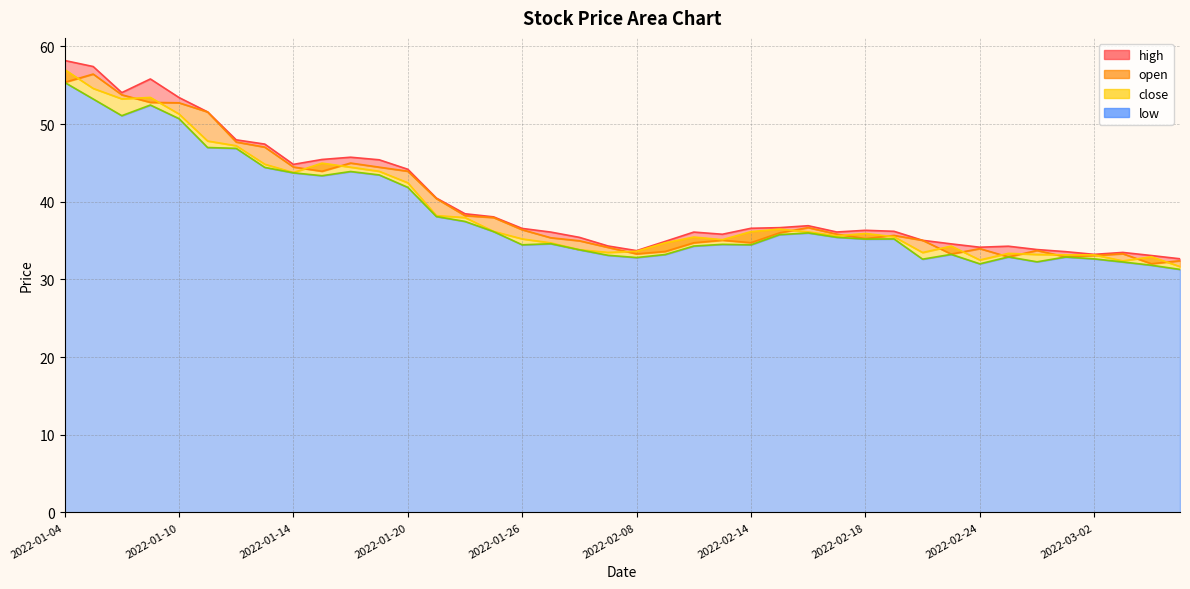

Reading left to right, what are all the values shown in this chart?

high: 2022-01-04=58.2	2022-01-05=57.4	2022-01-06=54.0	2022-01-07=55.8	2022-01-10=53.4	2022-01-11=51.6	2022-01-12=48.0	2022-01-13=47.4	2022-01-14=44.8	2022-01-17=45.4	2022-01-18=45.7	2022-01-19=45.4	2022-01-20=44.2	2022-01-21=40.5	2022-01-24=38.5	2022-01-25=38.0	2022-01-26=36.6	2022-01-27=36.1	2022-01-28=35.4	2022-02-07=34.3	2022-02-08=33.7	2022-02-09=34.9	2022-02-10=36.1	2022-02-11=35.8	2022-02-14=36.6	2022-02-15=36.7	2022-02-16=36.9	2022-02-17=36.1	2022-02-18=36.3	2022-02-21=36.2	2022-02-22=35.0	2022-02-23=34.6	2022-02-24=34.1	2022-02-25=34.3	2022-02-28=33.8	2022-03-01=33.6	2022-03-02=33.2	2022-03-03=33.5	2022-03-04=33.1	2022-03-07=32.6
open: 2022-01-04=55.4	2022-01-05=56.4	2022-01-06=53.8	2022-01-07=52.8	2022-01-10=52.7	2022-01-11=51.6	2022-01-12=47.7	2022-01-13=47.0	2022-01-14=44.5	2022-01-17=43.9	2022-01-18=45.0	2022-01-19=44.5	2022-01-20=43.9	2022-01-21=40.4	2022-01-24=38.2	2022-01-25=38.0	2022-01-26=36.4	2022-01-27=35.4	2022-01-28=35.0	2022-02-07=34.1	2022-02-08=33.3	2022-02-09=33.6	2022-02-10=34.7	2022-02-11=35.0	2022-02-14=34.7	2022-02-15=36.0	2022-02-16=36.7	2022-02-17=35.8	2022-02-18=35.2	2022-02-21=35.7	2022-02-22=35.0	2022-02-23=33.3	2022-02-24=34.0	2022-02-25=32.9	2022-02-28=33.7	2022-03-01=32.9	2022-03-02=33.1	2022-03-03=33.3	2022-03-04=32.0	2022-03-07=32.4
close: 2022-01-04=57.0	2022-01-05=54.6	2022-01-06=53.2	2022-01-07=53.4	2022-01-10=51.3	2022-01-11=47.8	2022-01-12=47.2	2022-01-13=44.8	2022-01-14=43.8	2022-01-17=45.0	2022-01-18=44.5	2022-01-19=43.9	2022-01-20=42.4	2022-01-21=38.2	2022-01-24=38.0	2022-01-25=36.2	2022-01-26=35.2	2022-01-27=34.7	2022-01-28=33.8	2022-02-07=33.5	2022-02-08=33.6	2022-02-09=34.7	2022-02-10=35.5	2022-02-11=35.1	2022-02-14=36.1	2022-02-15=36.5	2022-02-16=36.1	2022-02-17=35.6	2022-02-18=35.9	2022-02-21=35.5	2022-02-22=33.5	2022-02-23=34.3	2022-02-24=32.5	2022-02-25=33.4	2022-02-28=33.2	2022-03-01=33.2	2022-03-02=33.1	2022-03-03=32.4	2022-03-04=32.9	2022-03-07=31.6
low: 2022-01-04=55.4	2022-01-05=53.2	2022-01-06=51.1	2022-01-07=52.5	2022-01-10=50.7	2022-01-11=47.0	2022-01-12=46.9	2022-01-13=44.4	2022-01-14=43.7	2022-01-17=43.4	2022-01-18=43.9	2022-01-19=43.5	2022-01-20=41.9	2022-01-21=38.1	2022-01-24=37.5	2022-01-25=36.1	2022-01-26=34.5	2022-01-27=34.6	2022-01-28=33.8	2022-02-07=33.1	2022-02-08=32.8	2022-02-09=33.2	2022-02-10=34.3	2022-02-11=34.5	2022-02-14=34.5	2022-02-15=35.8	2022-02-16=36.0	2022-02-17=35.4	2022-02-18=35.2	2022-02-21=35.2	2022-02-22=32.6	2022-02-23=33.2	2022-02-24=32.0	2022-02-25=32.9	2022-02-28=32.3	2022-03-01=32.9	2022-03-02=32.6	2022-03-03=32.2	2022-03-04=31.8	2022-03-07=31.3